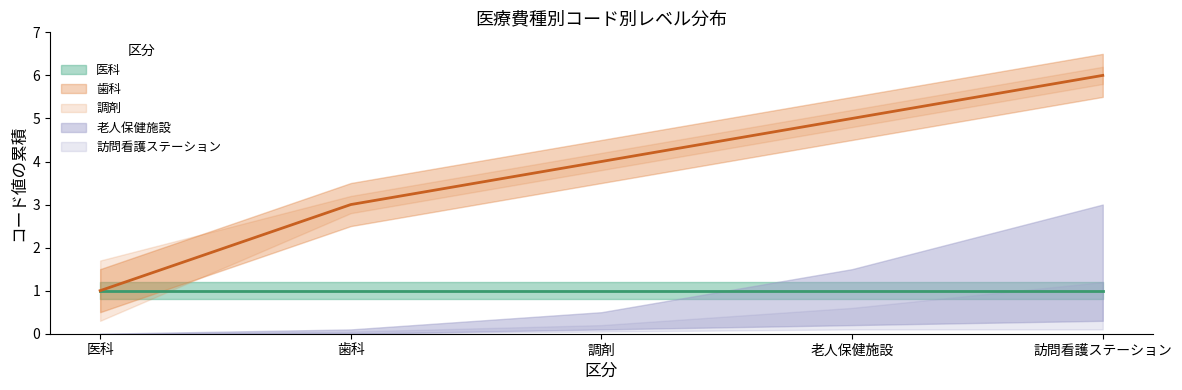

What is the label of the 5th point from the left?

訪問看護ステーション